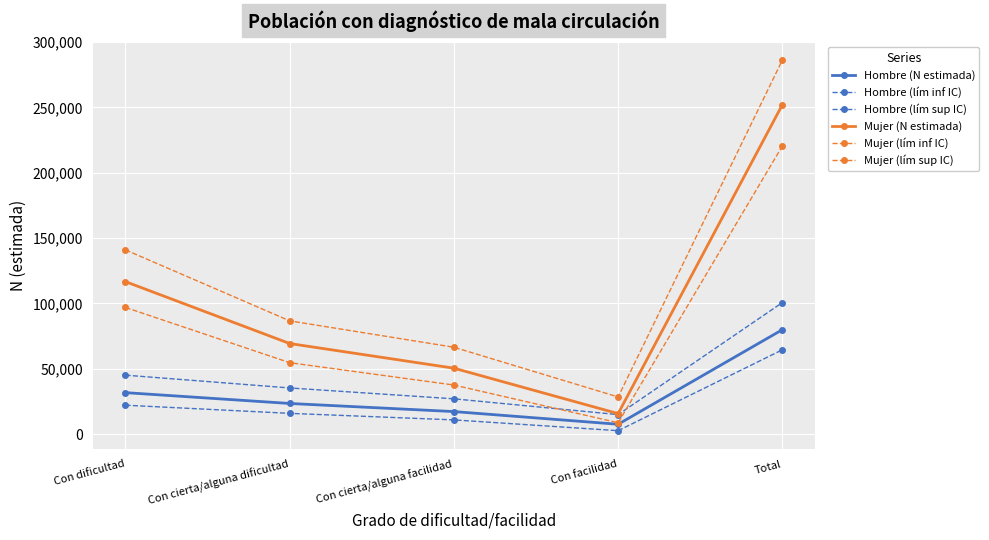

How many interior local valleys does the Hombre (lím inf IC) series have?

1